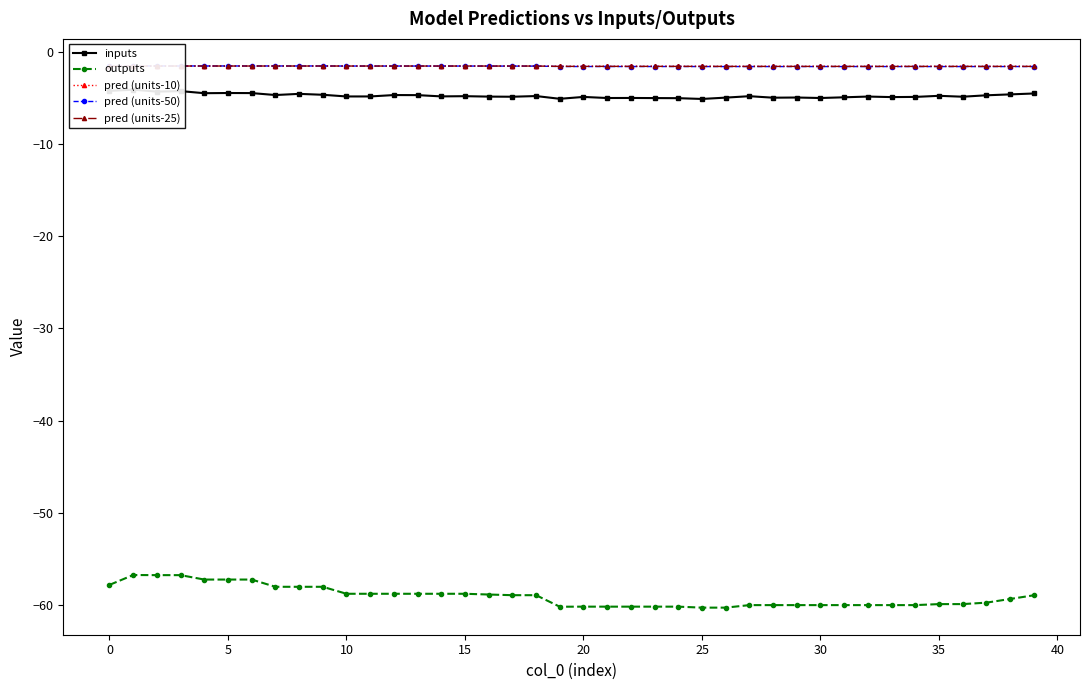

How many lines are shown in the chart?

5